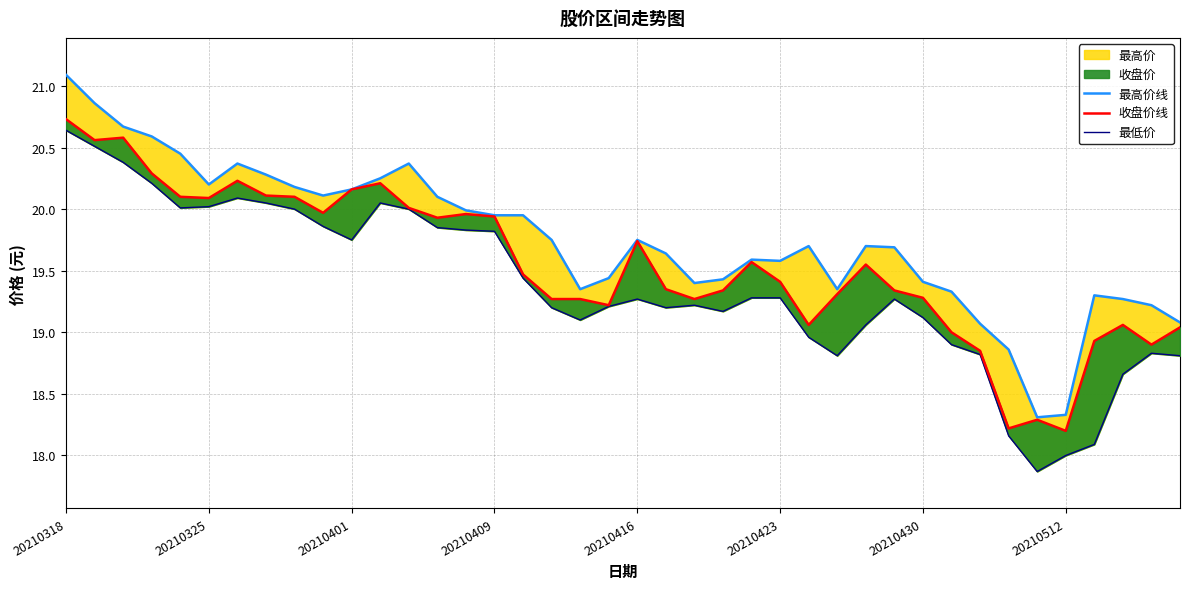

True or false: 收盘价线 has more than 1 interior local peaks.

True